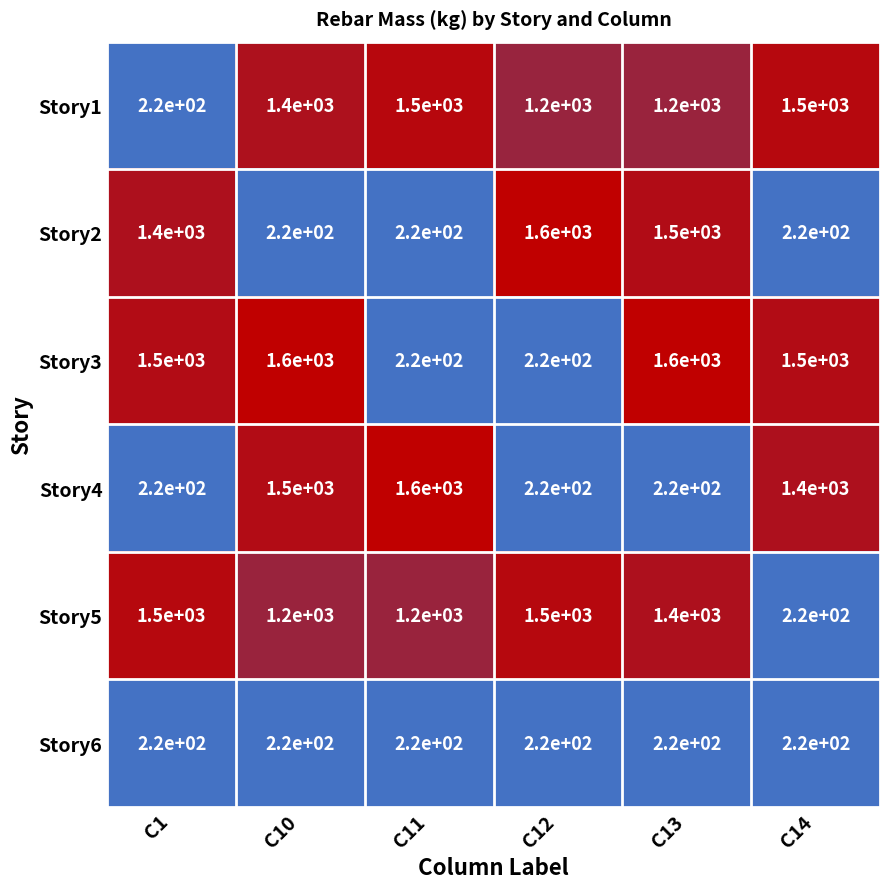

How many categories are shown in the chart?

6